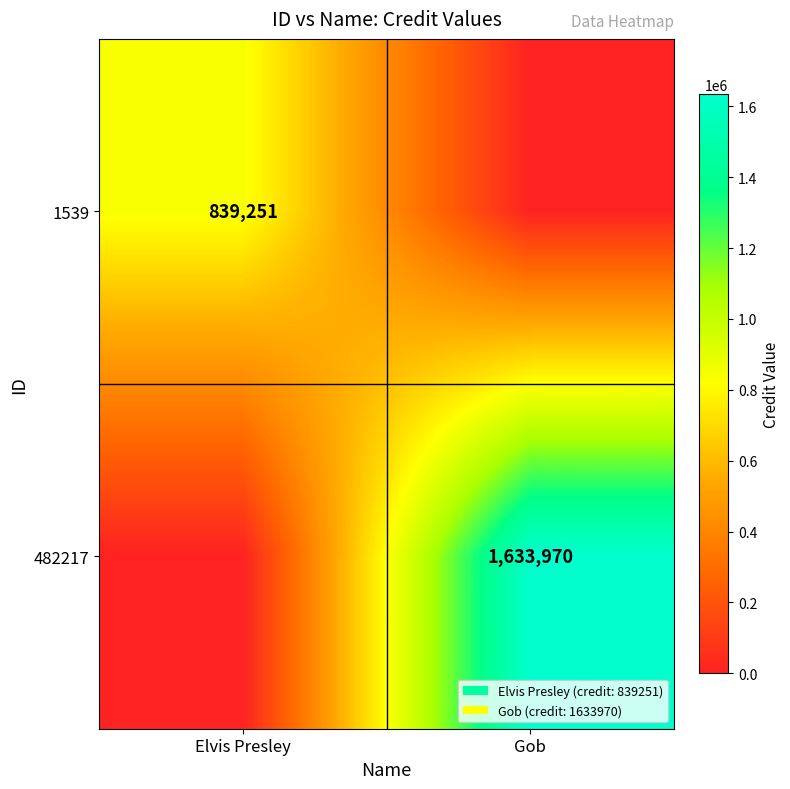

Is it true that 482217 equals 1633970 at Gob?

True